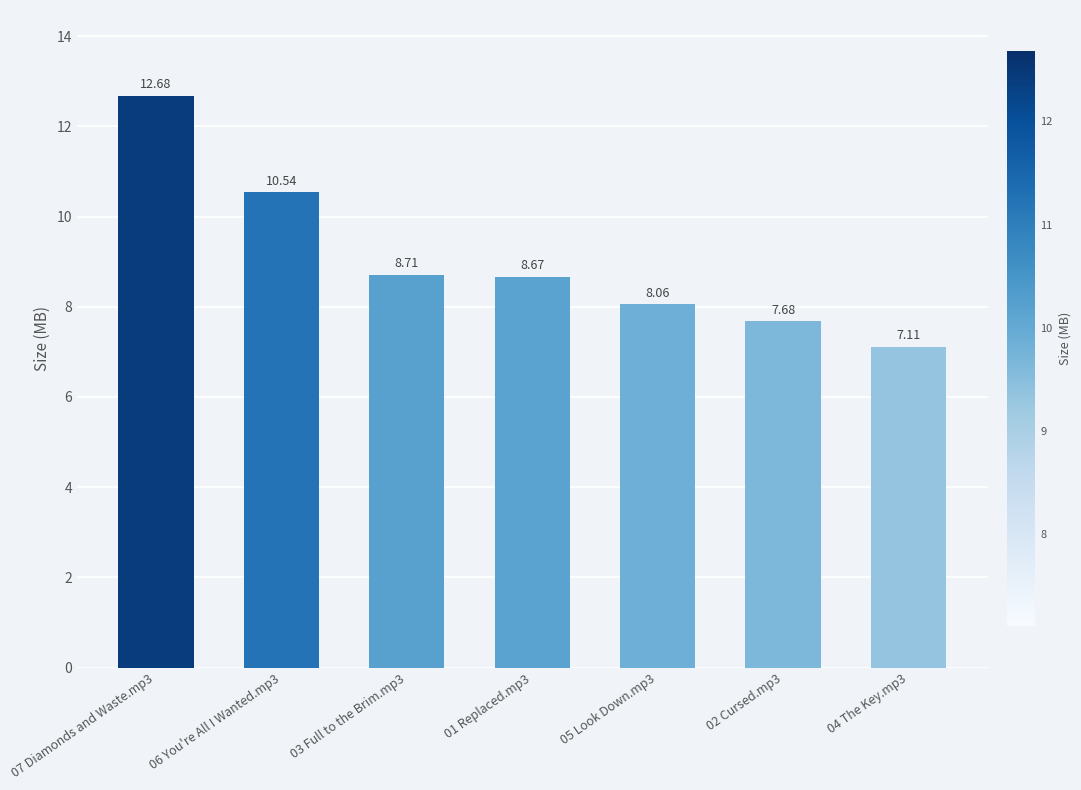

The chart shows a value of 12.7 at 07 Diamonds and Waste.mp3. True or false?

True